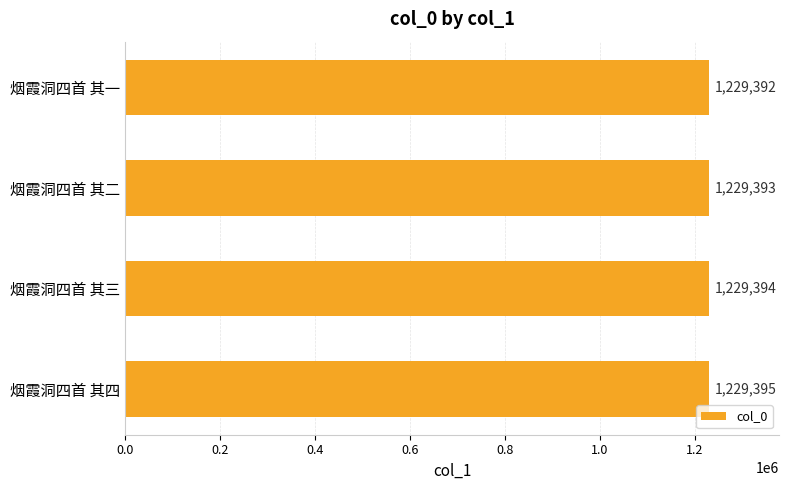

Rank the categories by value from lowest to highest.

烟霞洞四首 其一, 烟霞洞四首 其二, 烟霞洞四首 其三, 烟霞洞四首 其四